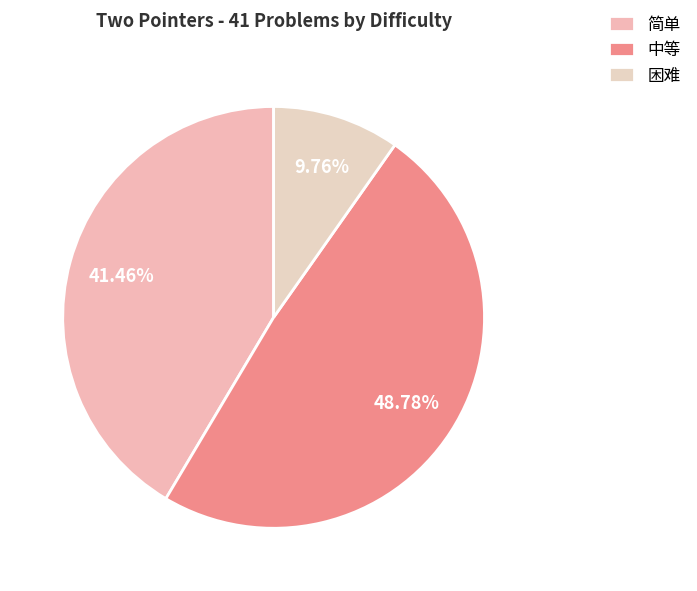

How much of the chart is everything except 简单?

58.5%